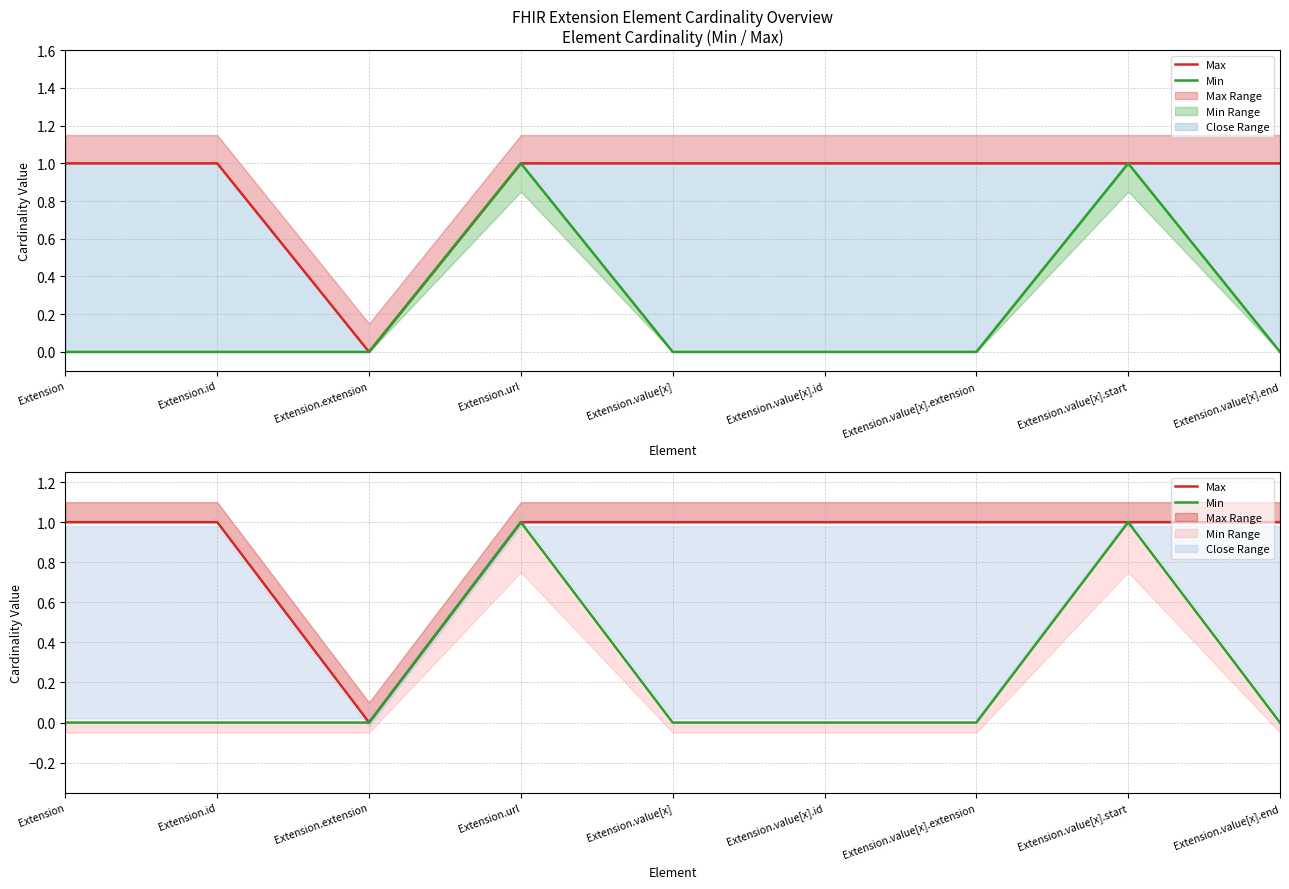

At which category is the sum across all series the highest?

Extension.url